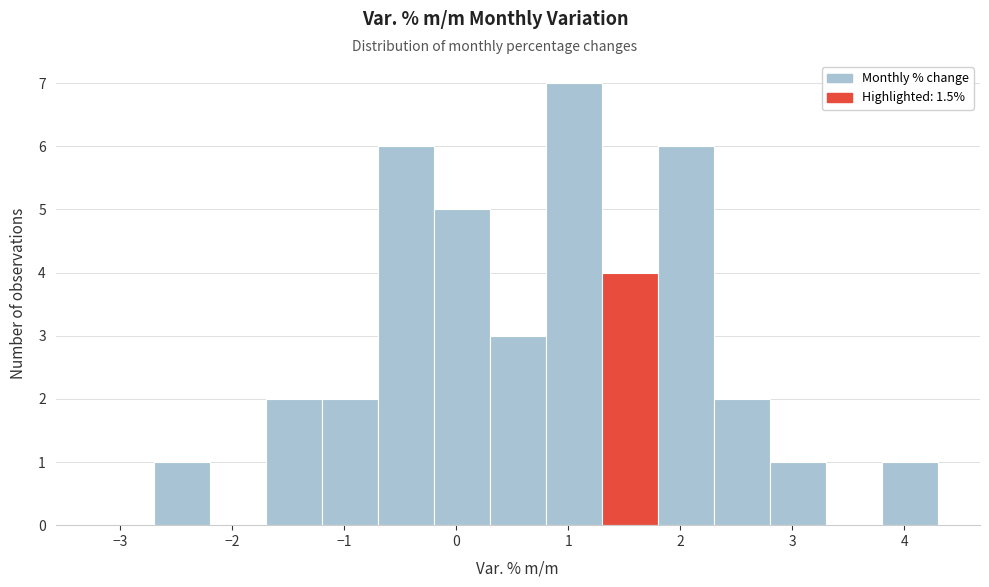

Which range on the x-axis has the tallest bar?

0.8 to 1.3